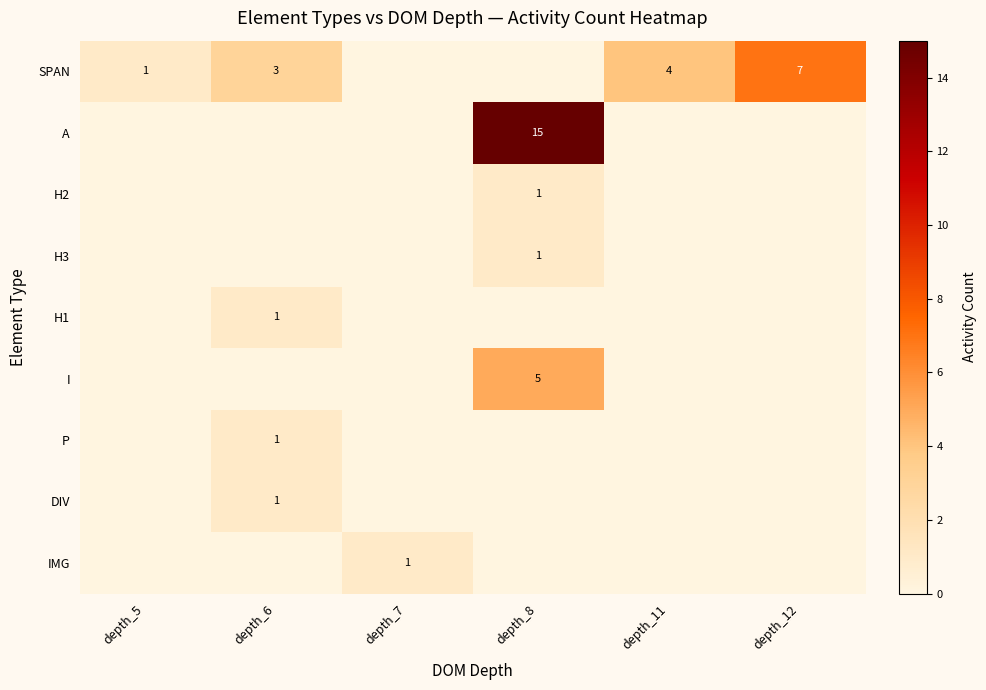

What is the spread (max minus min) of values at depth_8?

15